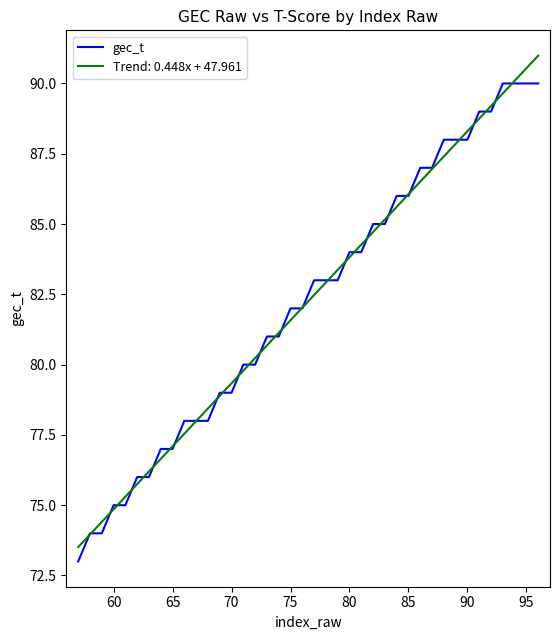

Does the chart display data point markers on the line(s)?

No